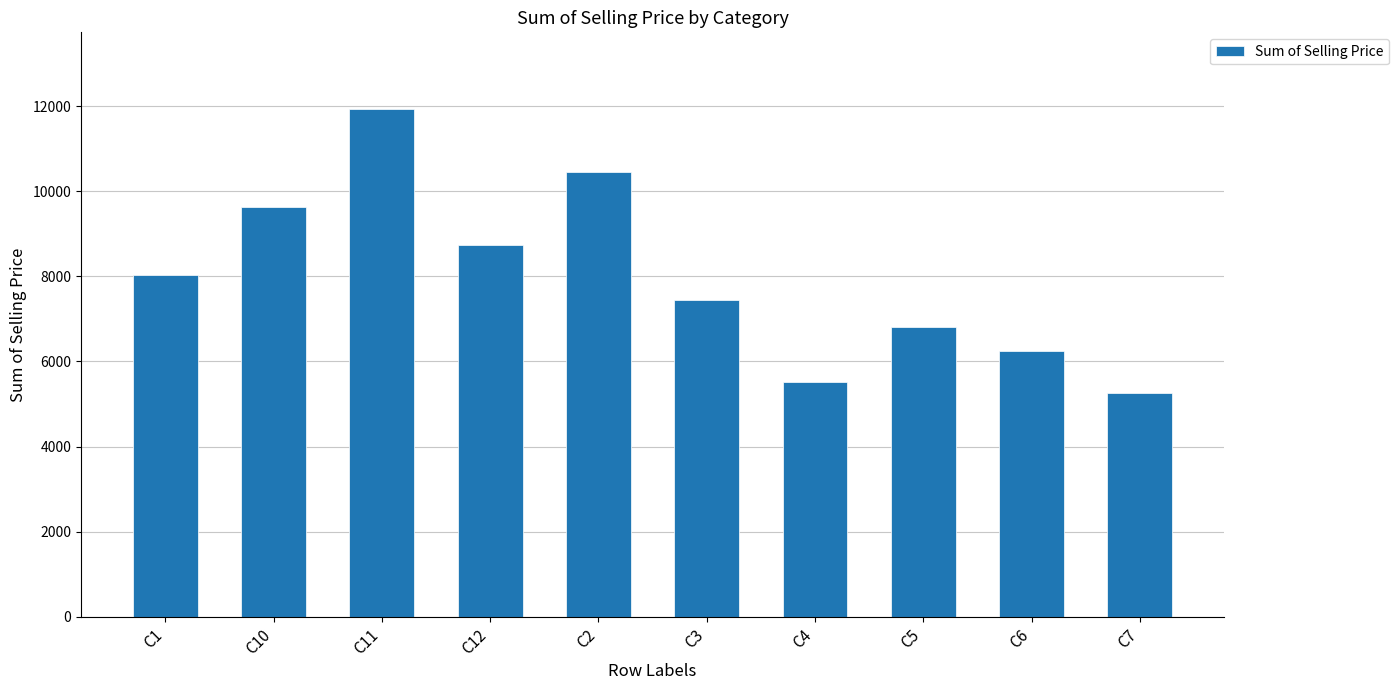

At which category does the chart reach its peak across all series?

C11